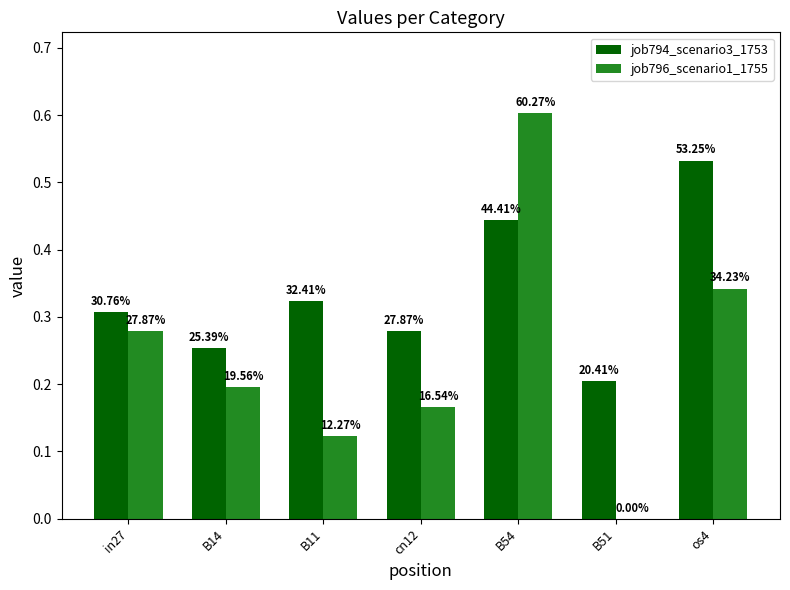

What is the label of the 6th bar from the left?

B51